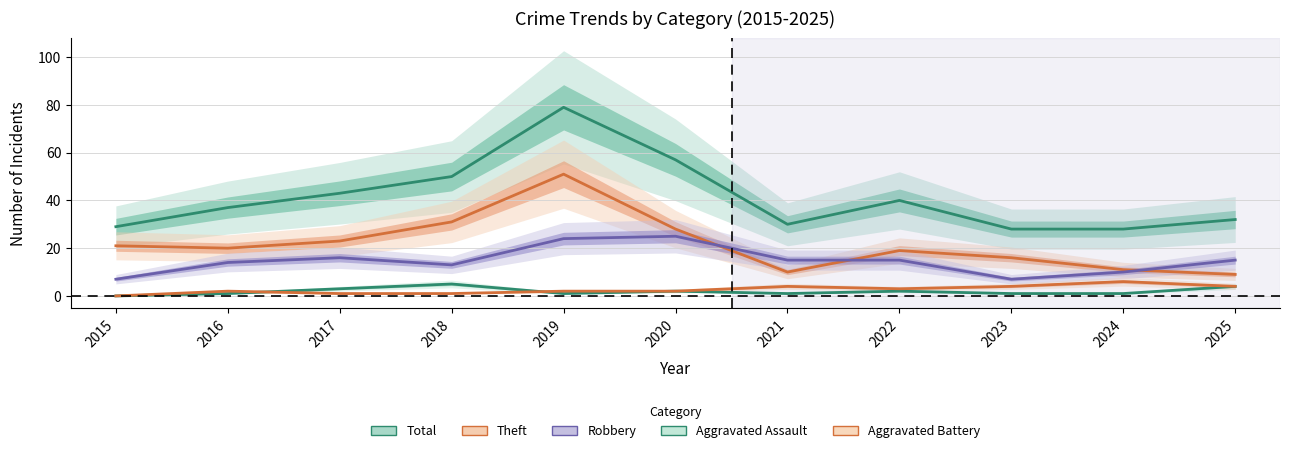

Reading left to right, list all the values displayed in this chart.

Total: 2015=29	2016=37	2017=43	2018=50	2019=79	2020=57	2021=30	2022=40	2023=28	2024=28	2025=32
Theft: 2015=21	2016=20	2017=23	2018=31	2019=51	2020=28	2021=10	2022=19	2023=16	2024=11	2025=9
Robbery: 2015=7	2016=14	2017=16	2018=13	2019=24	2020=25	2021=15	2022=15	2023=7	2024=10	2025=15
Aggravated Assault: 2015=0	2016=1	2017=3	2018=5	2019=1	2020=2	2021=1	2022=2	2023=1	2024=1	2025=4
Aggravated Battery: 2015=0	2016=2	2017=1	2018=1	2019=2	2020=2	2021=4	2022=3	2023=4	2024=6	2025=4